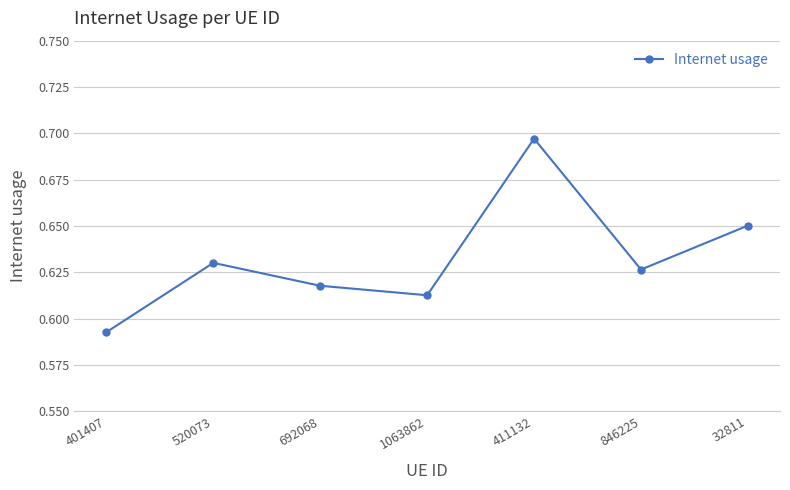

Which category has the lowest value across all series?

401407